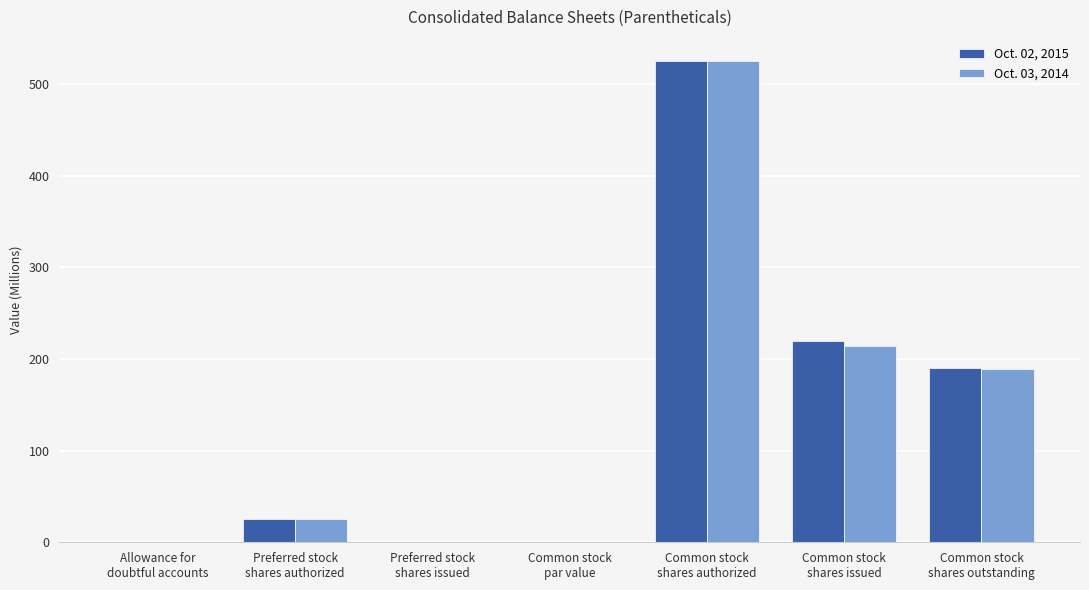

What is the sum of all Oct. 02, 2015 values?

960.0